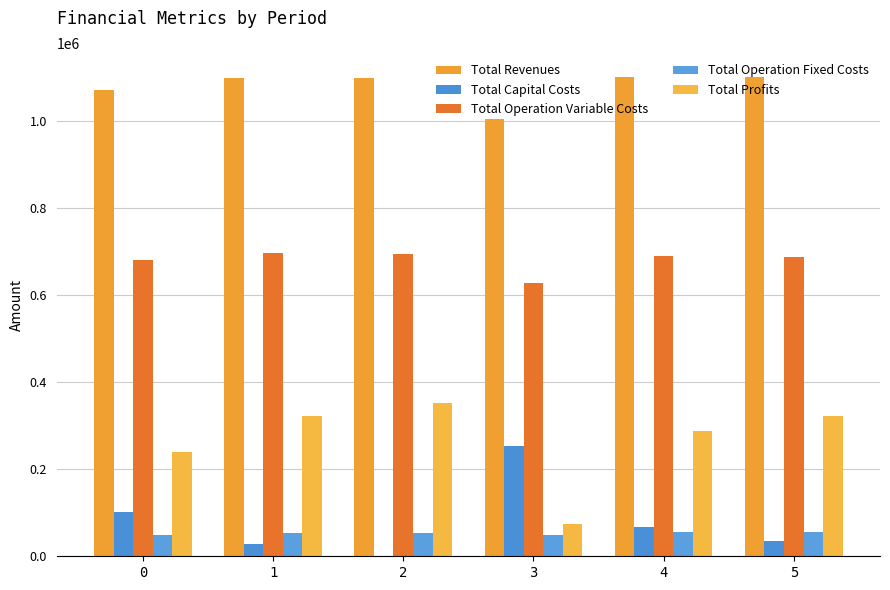

Are the bars grouped side by side (vs. stacked)?

Yes